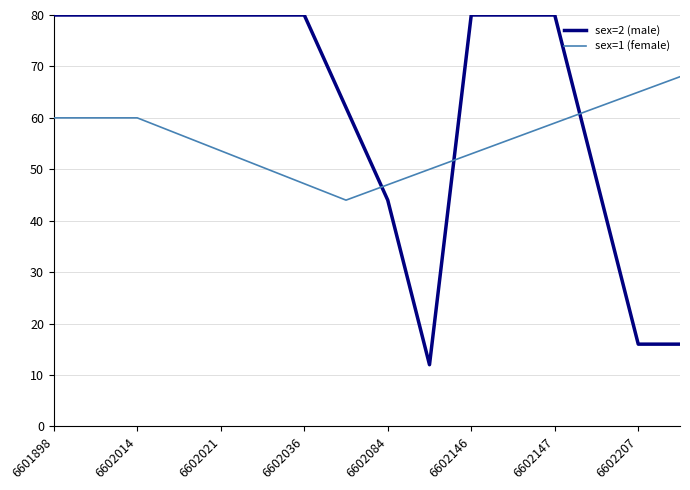

After their last crossing, which series has the higher values: sex=1 (female) or sex=2 (male)?

sex=1 (female)